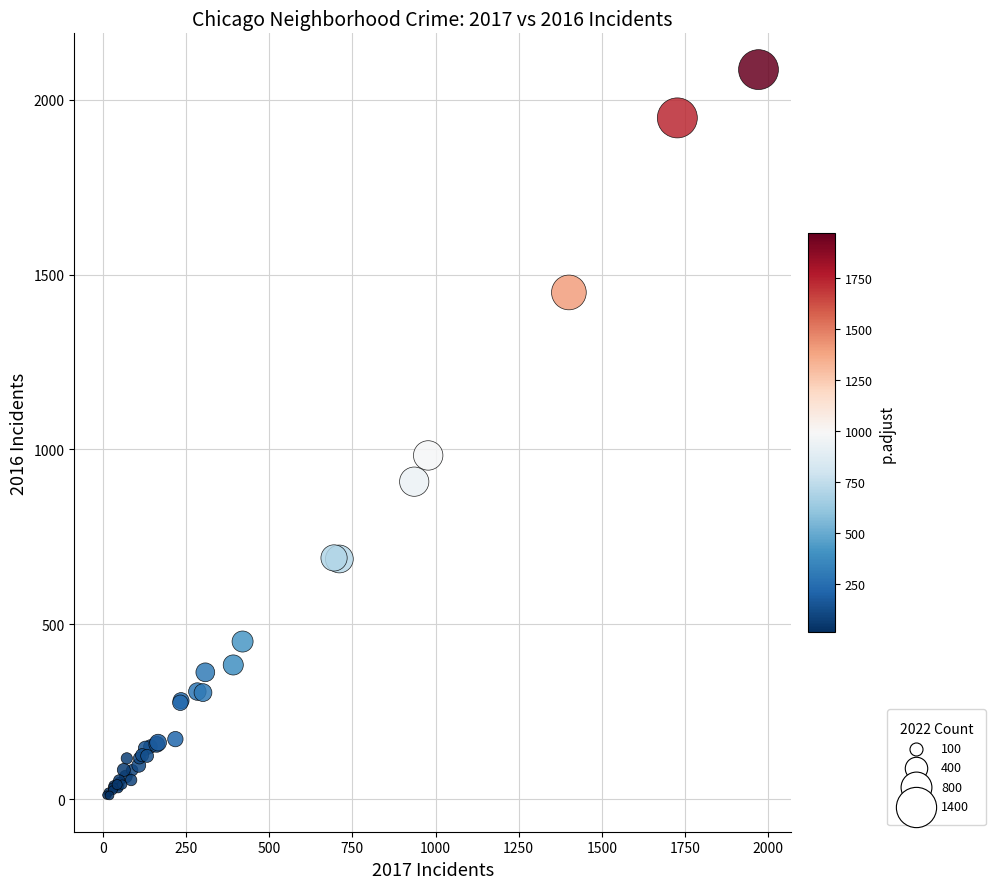

What Y value in the scatter plot is closest to 1048?

983